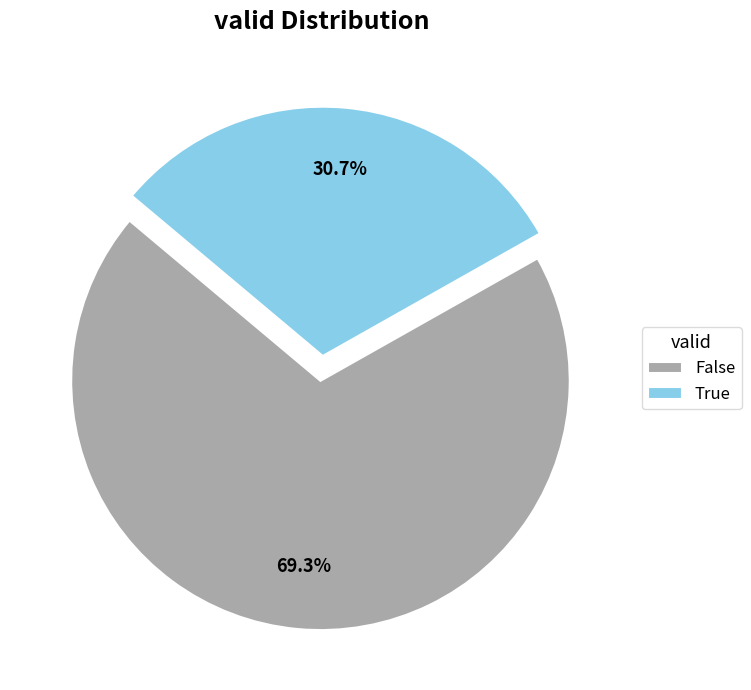

Combined, what portion of the pie is False and True?

100.0%